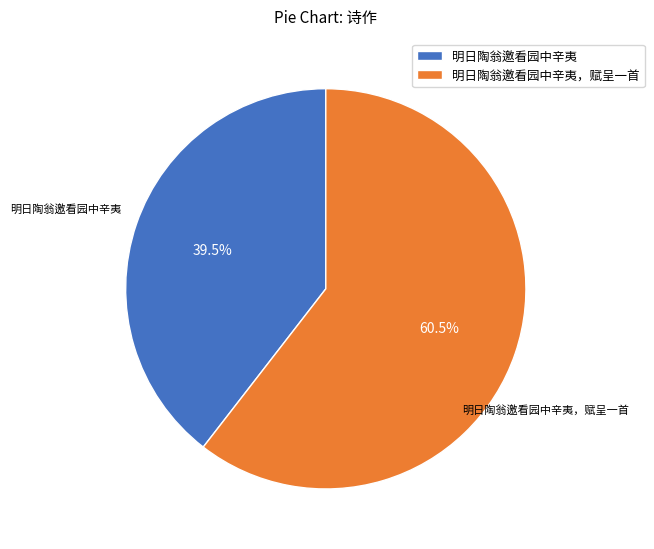

What is the smallest slice in the pie chart?

明日陶翁邀看园中辛夷